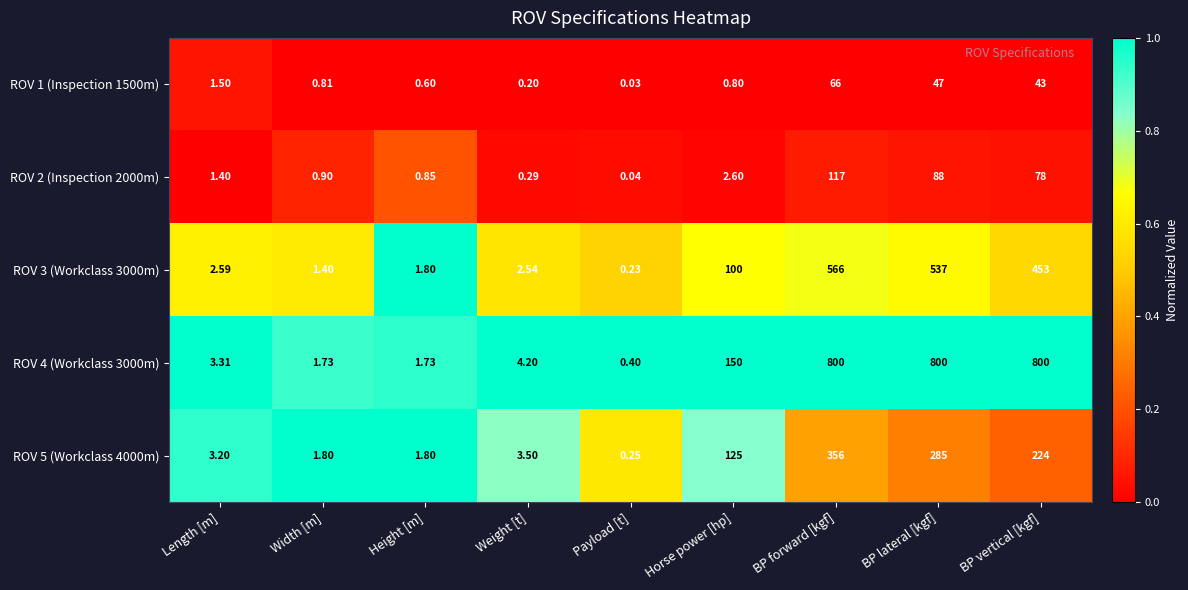

At which label is ROV 2 (Inspection 2000m) closest to 58?

BP vertical [kgf]